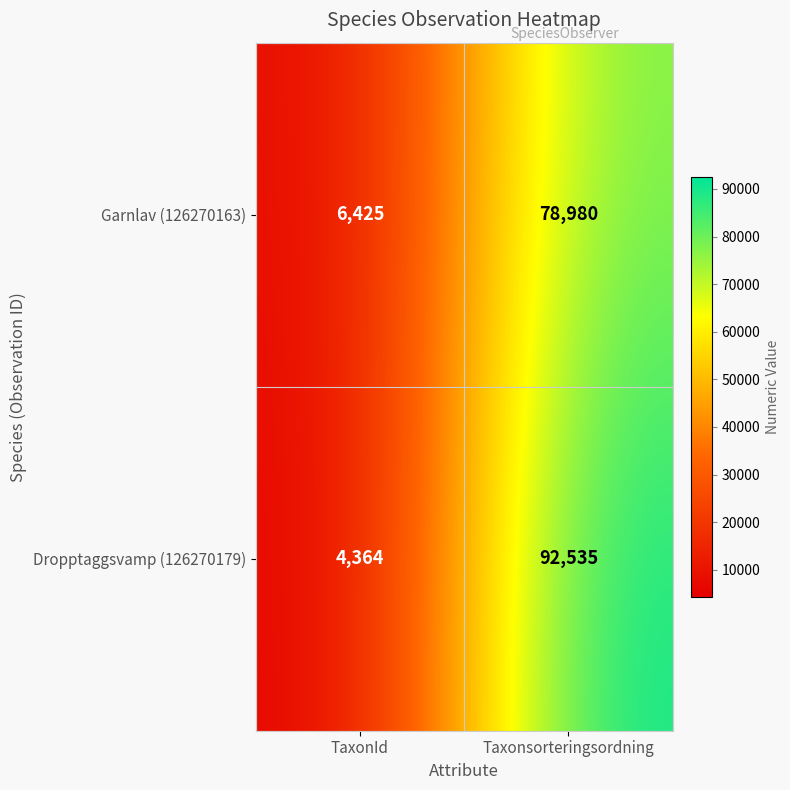

Which series changed the most between TaxonId and Taxonsorteringsordning?

Dropptaggsvamp (126270179)